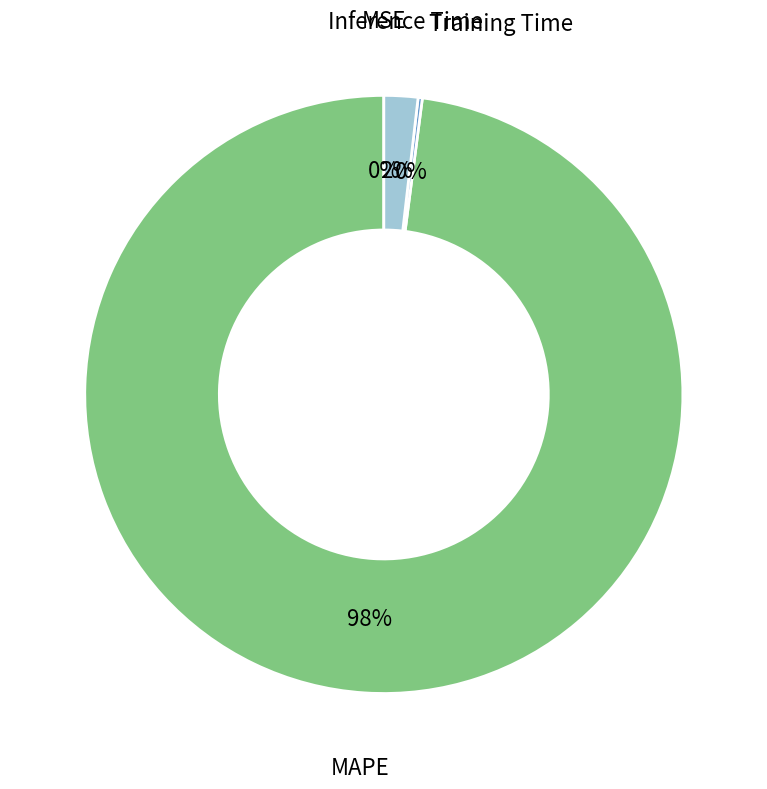

What percentage is the MAPE slice, to the nearest percent?

98%